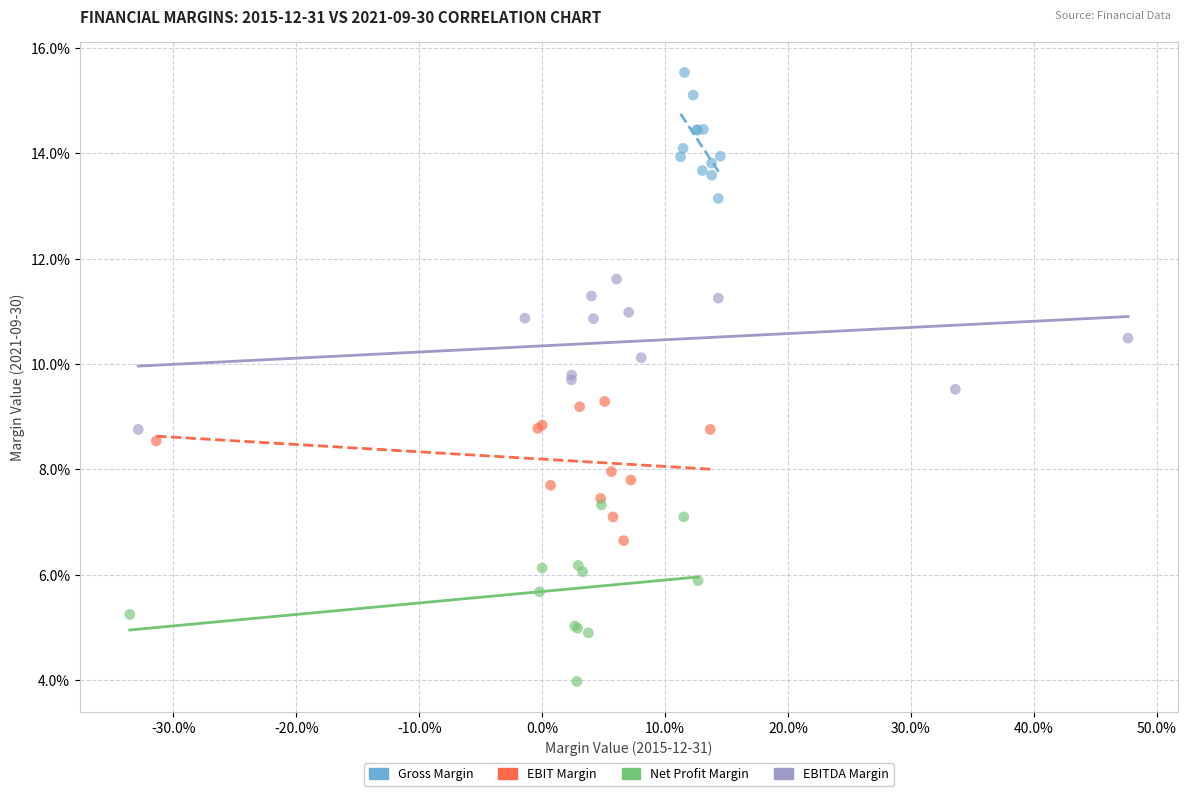

Which series contains the highest Y value?

Gross Margin